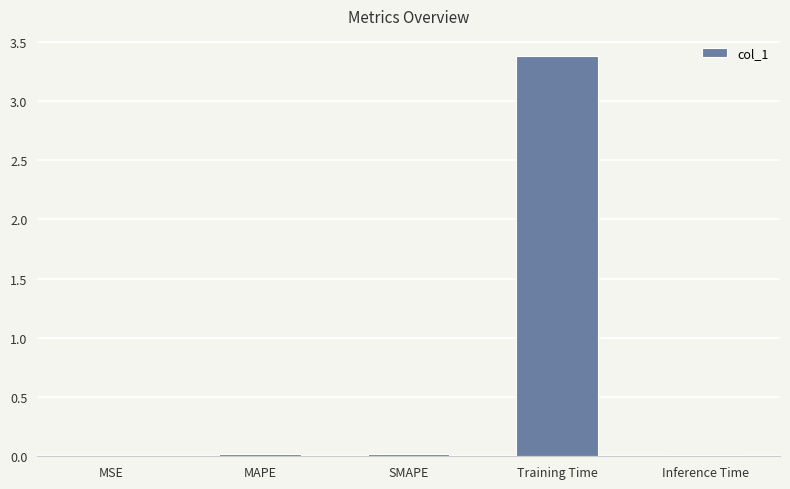

What is the difference between the values at Training Time and Inference Time?

3.4